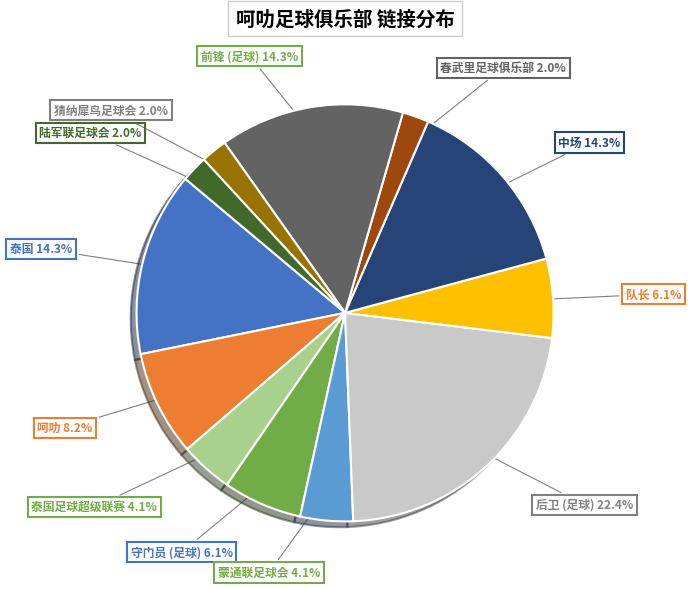

The 中场 slice represents 25% of the pie. True or false?

False